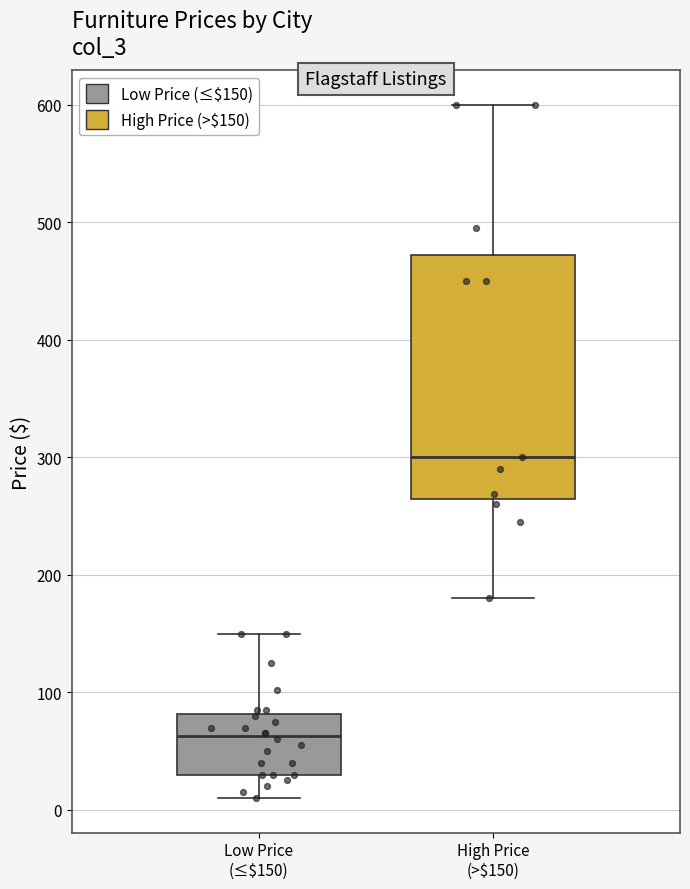

Which box's median line is the highest?

High Price (>$150)